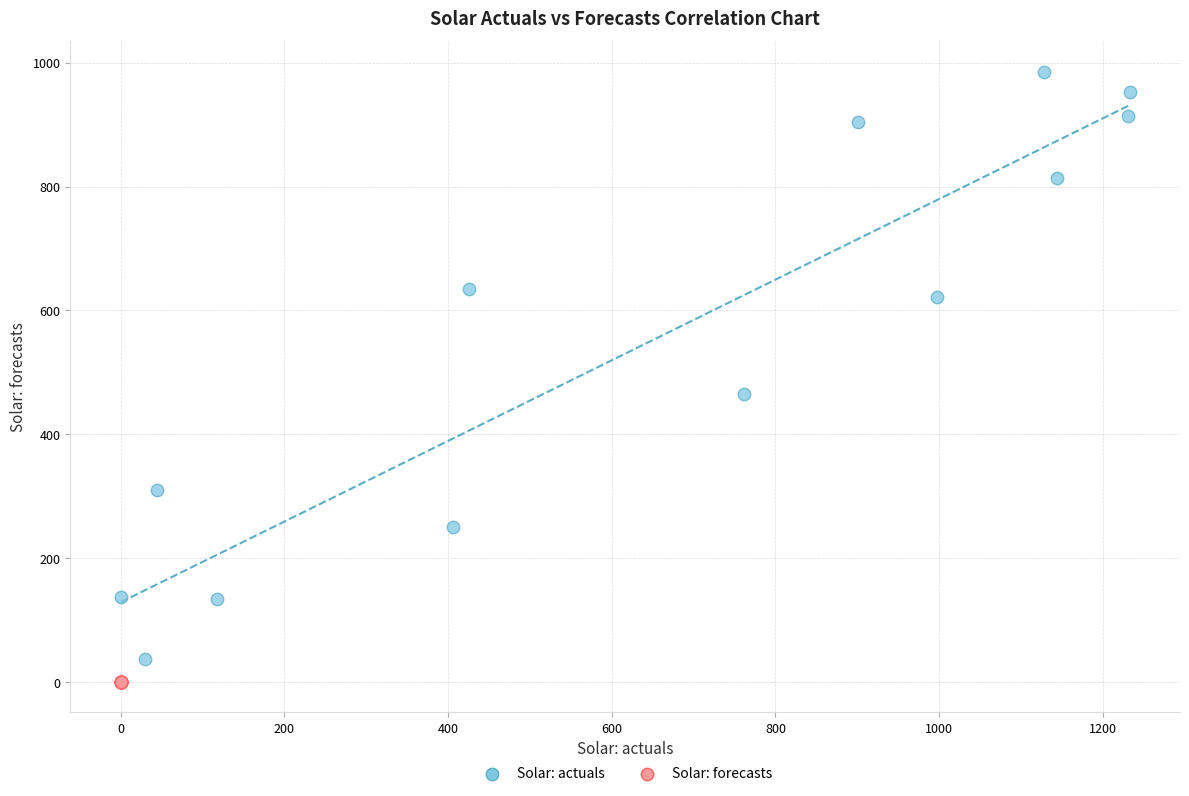

Which series contains the highest Y value?

Solar: actuals